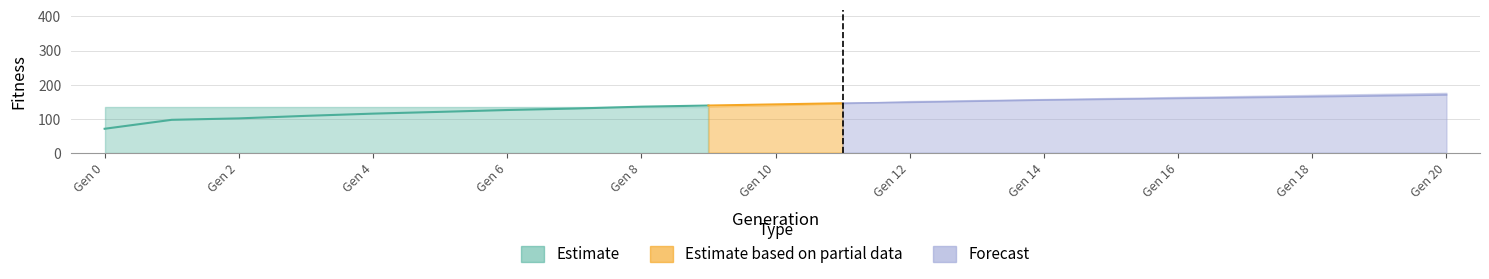

What value does the mean_fitness series have at 19?

167.2